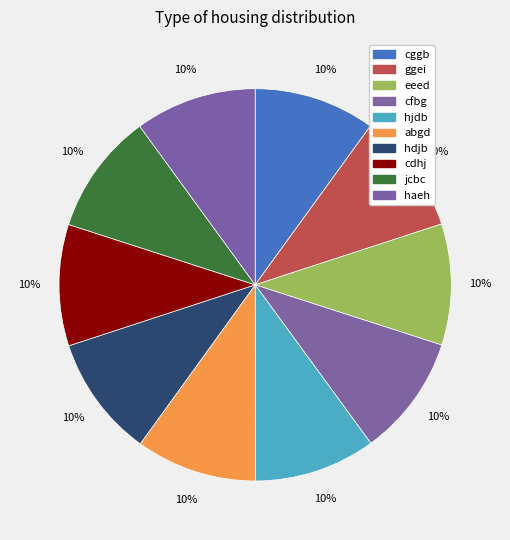

Is haeh the majority of the pie?

No